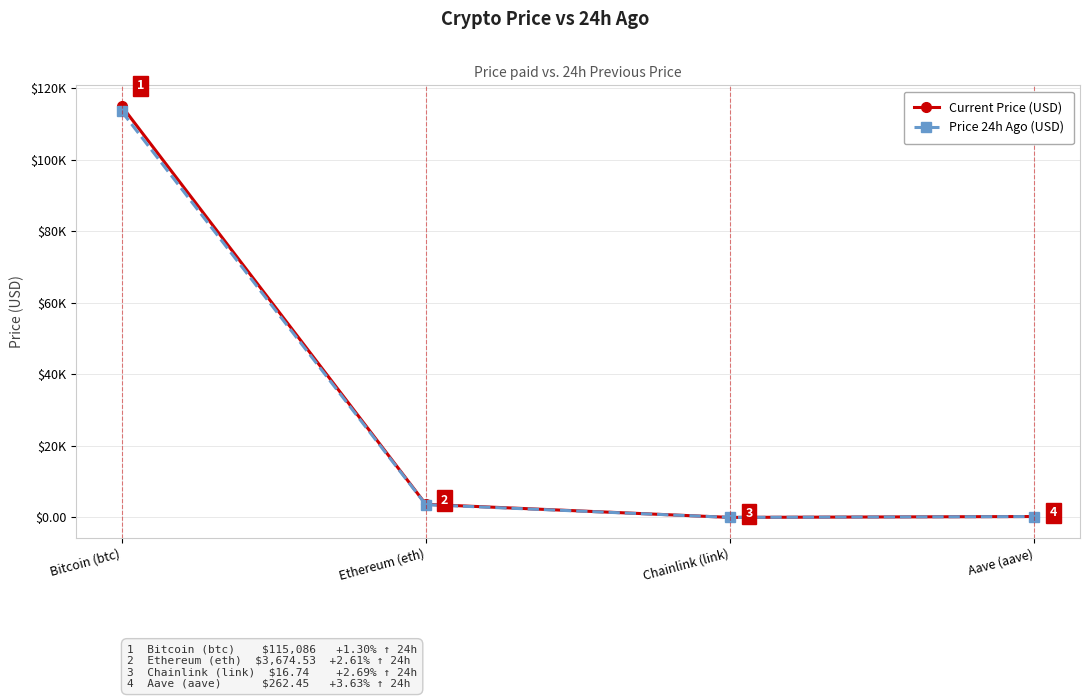

What is the label of the 1st point from the left?

Bitcoin (btc)